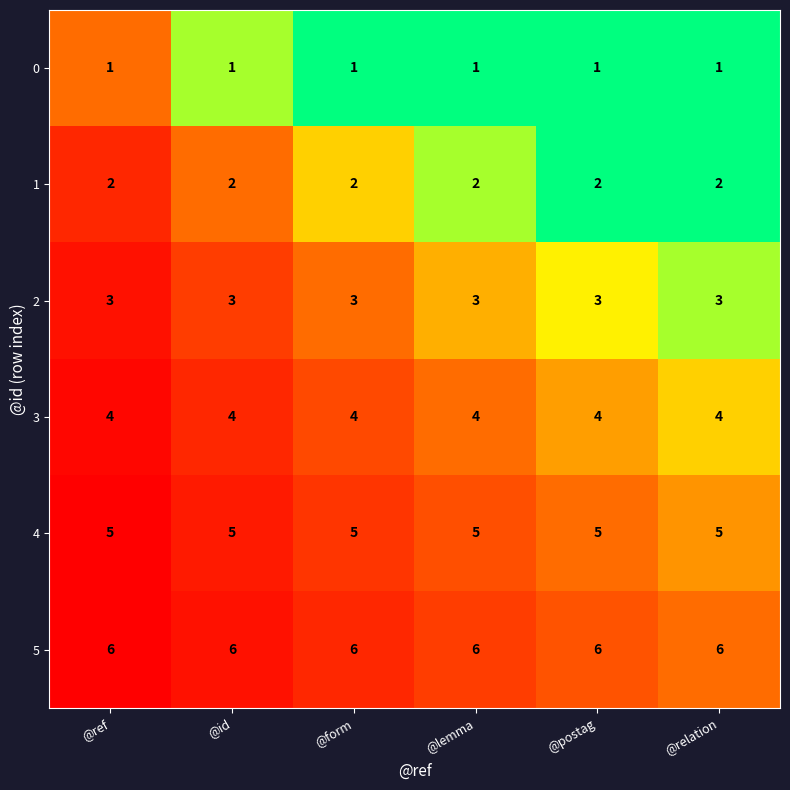

What is the maximum value shown in the chart?

6